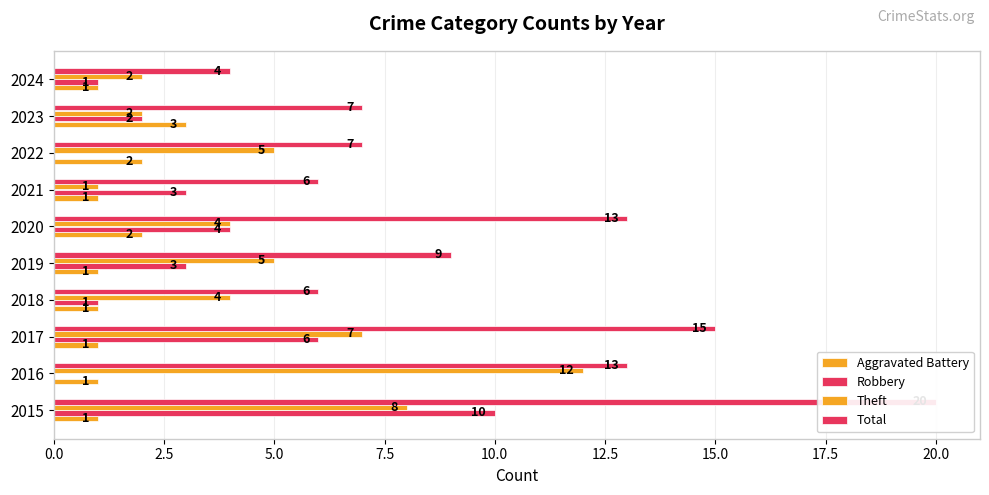

What is the sum of all Theft values?

50